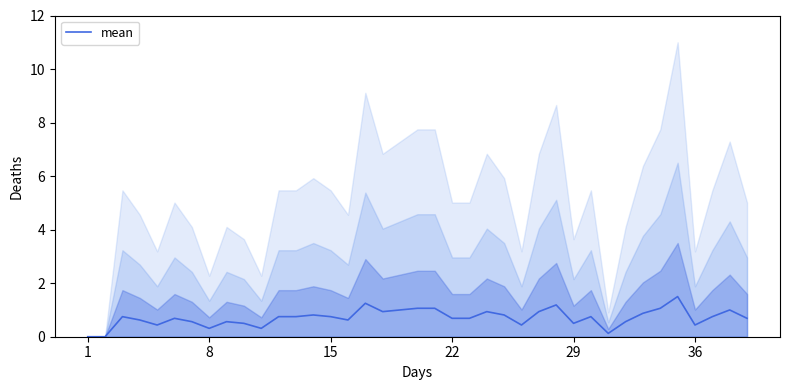

Is it true that mean equals 0.4 at 36?

True